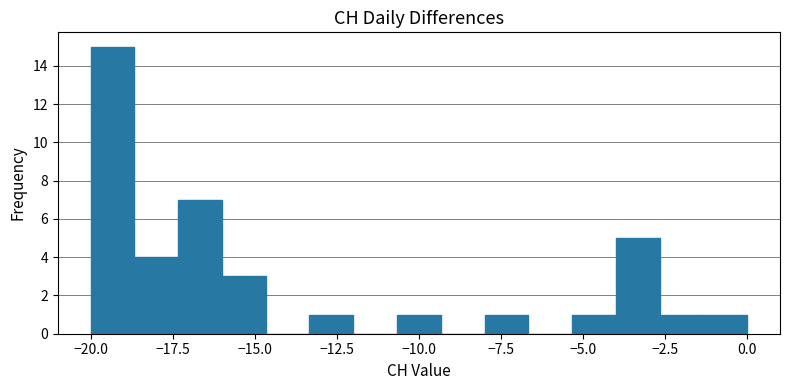

Around what value on the x-axis is the tallest bar? Give the approximate position of its centre, as read against the axis.

-19.5